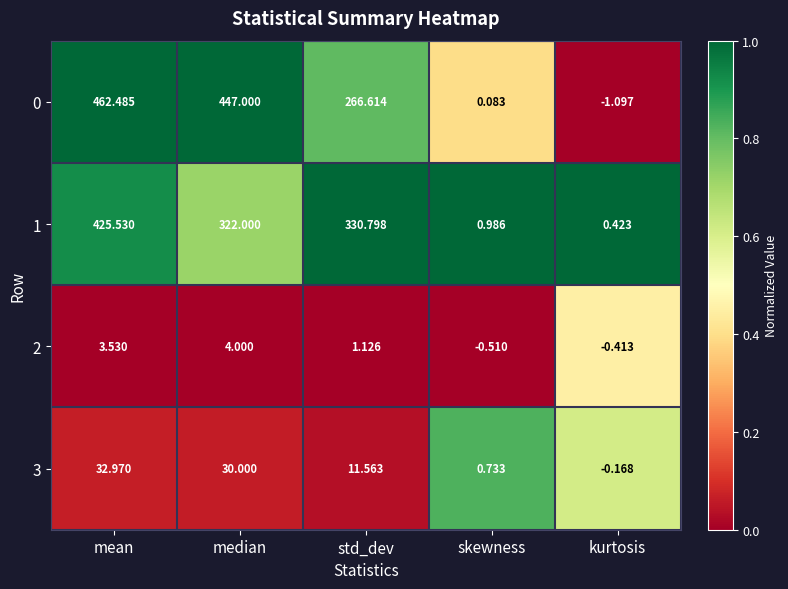

Between std_dev and kurtosis, which series saw the biggest shift?

1